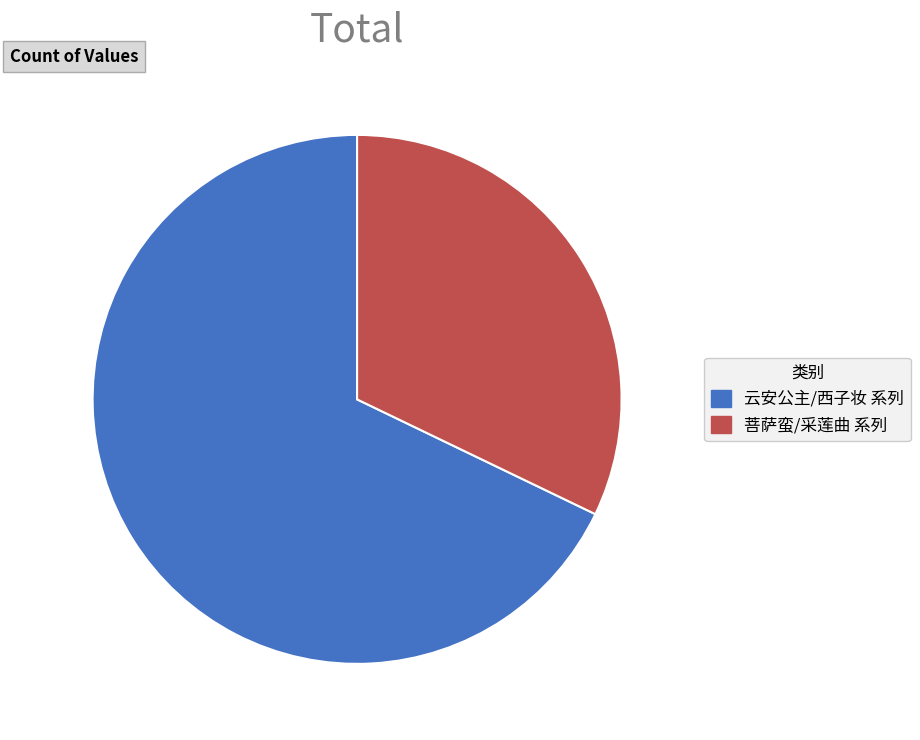

Is there a majority slice in this chart?

Yes